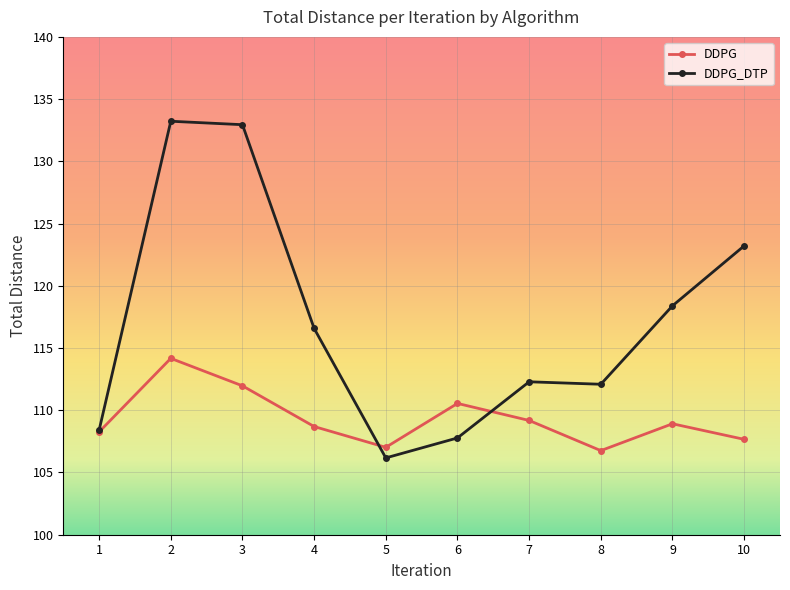

At which label does DDPG reach its peak?

2